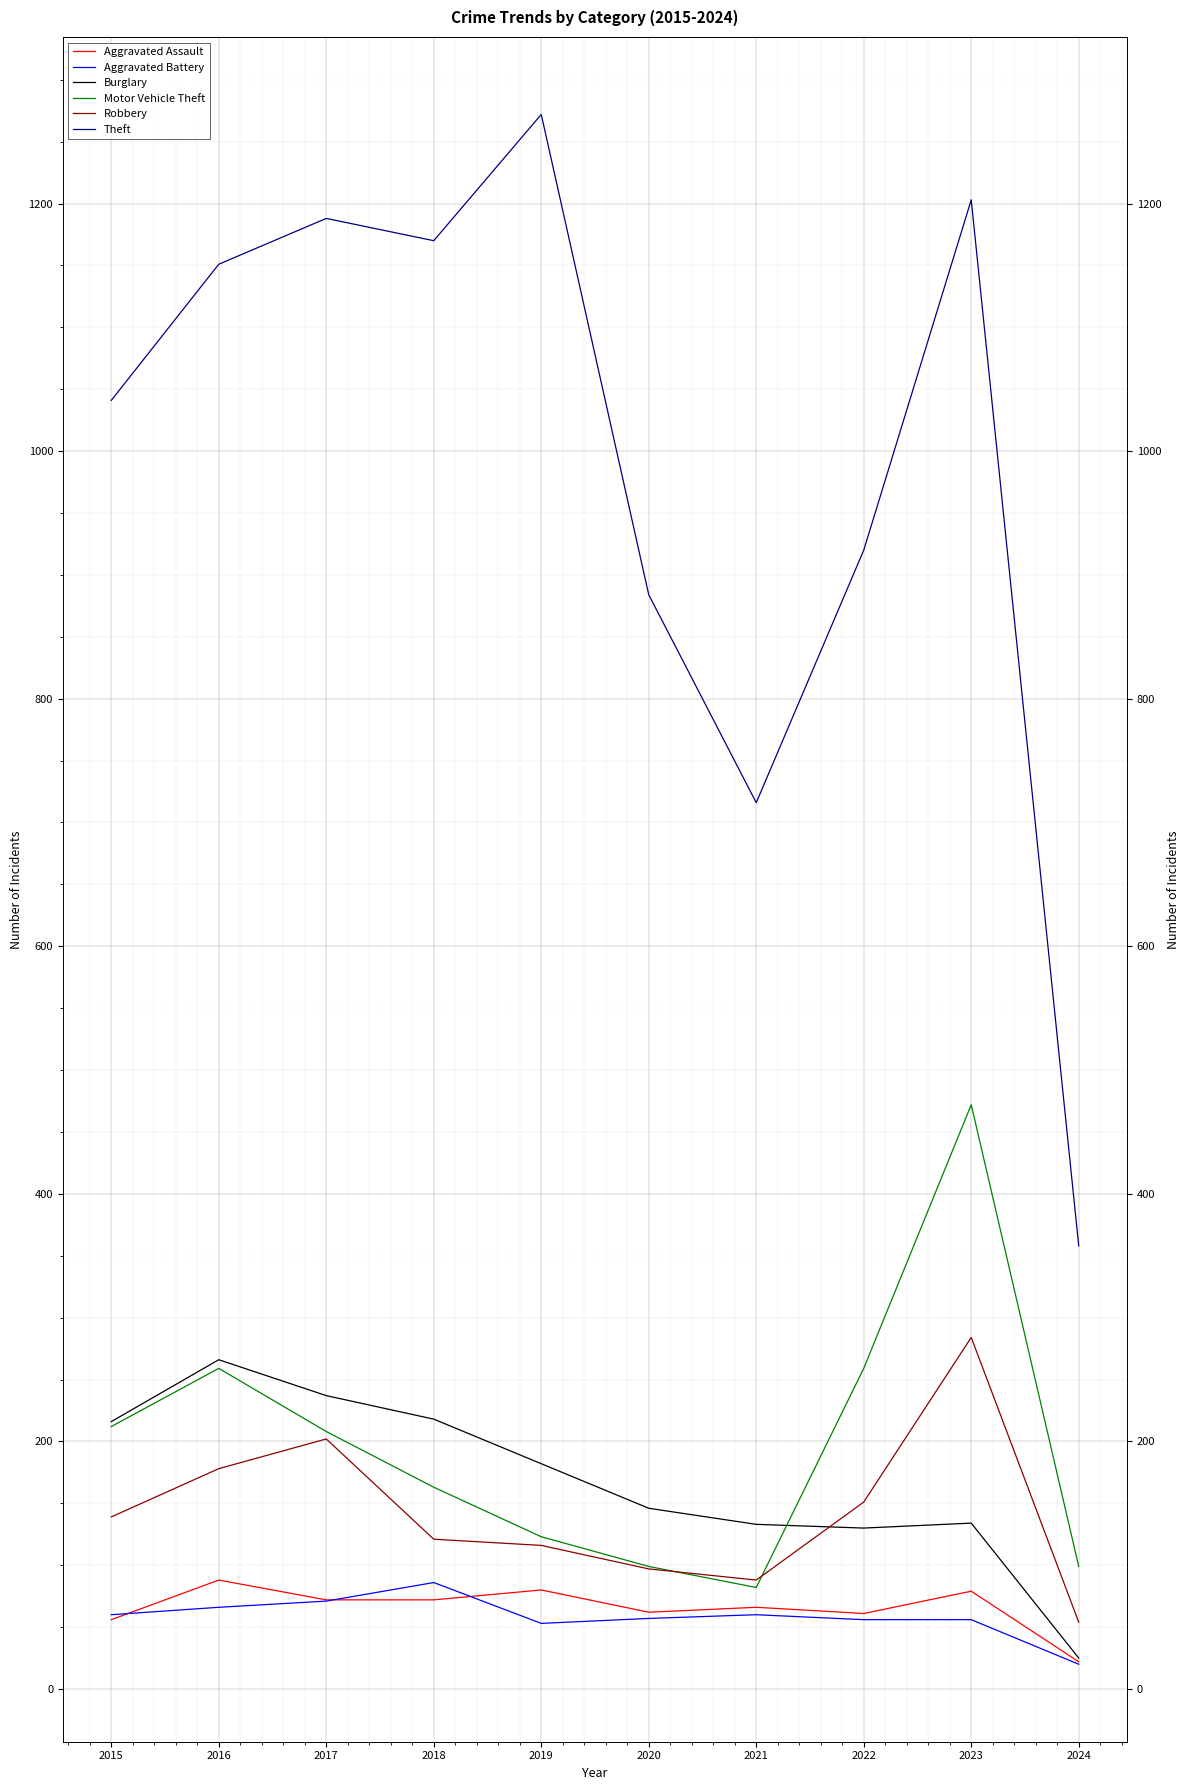

What is the value of the Aggravated Battery point at the 5th from the left?

53